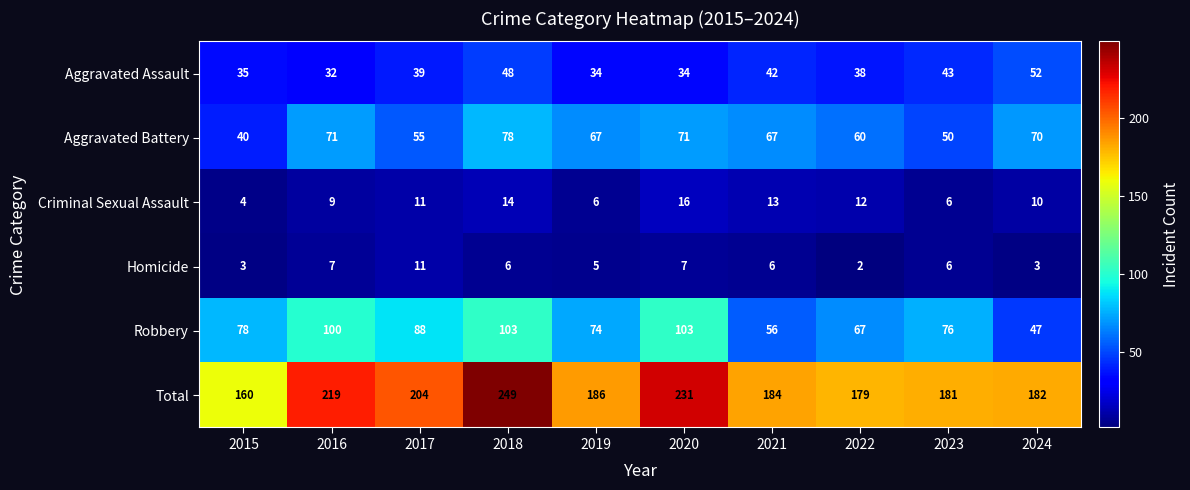

At how many categories does at least one series exceed 65?

10